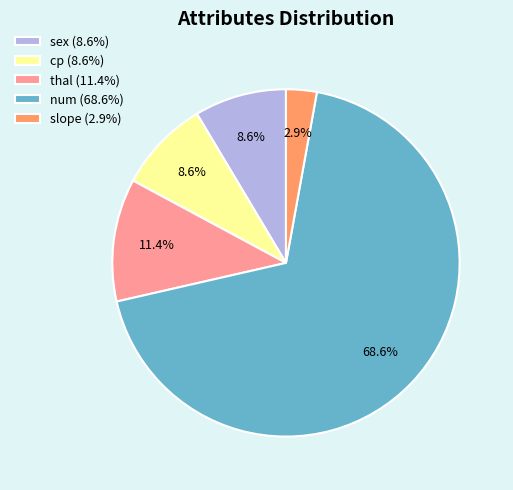

Which category has the smallest portion of the pie?

slope